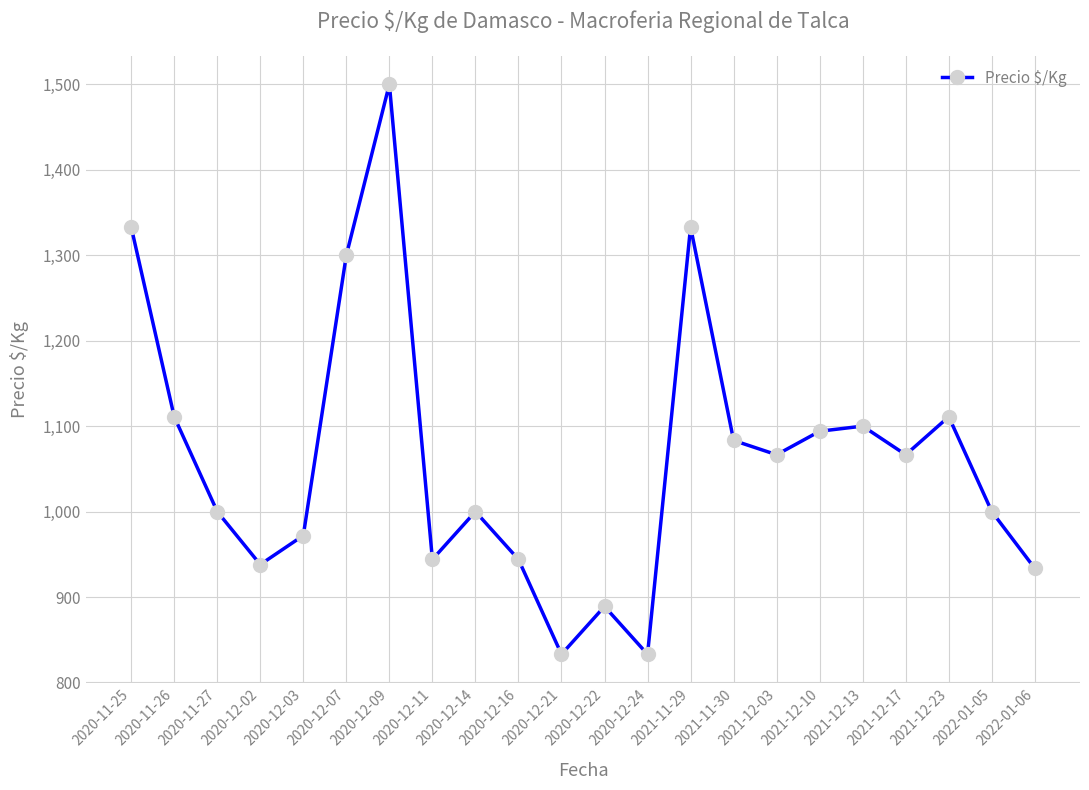

How many interior local valleys (lower than both neighbors) does the data have?

6